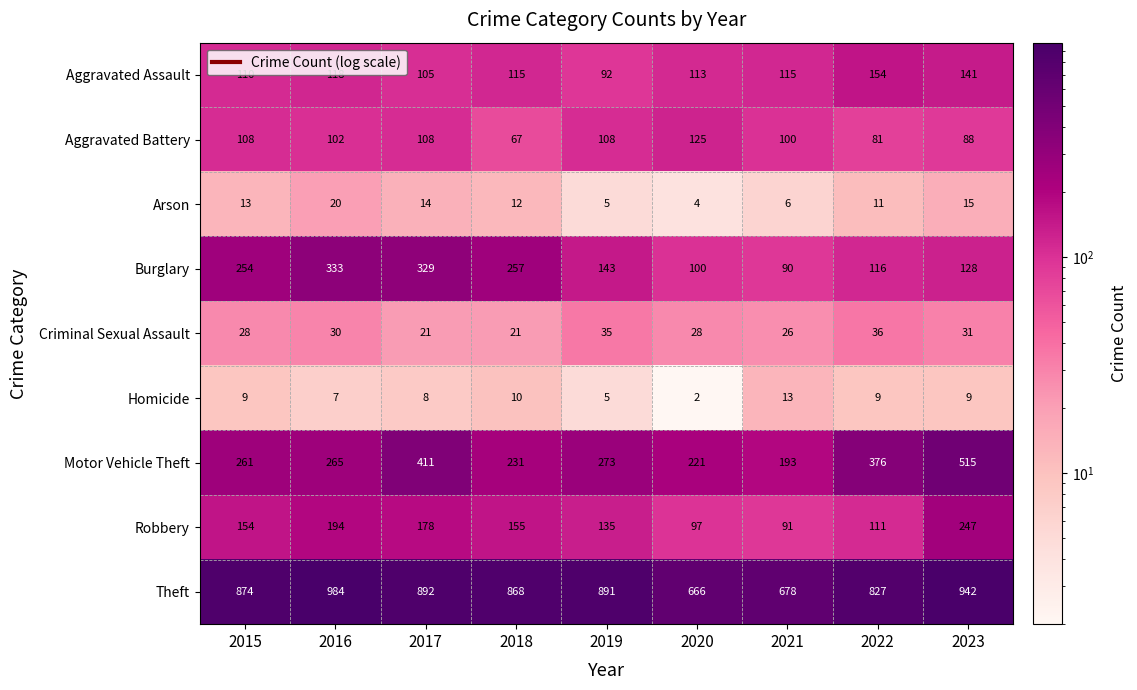

At which label does Burglary first exceed 143?

2015